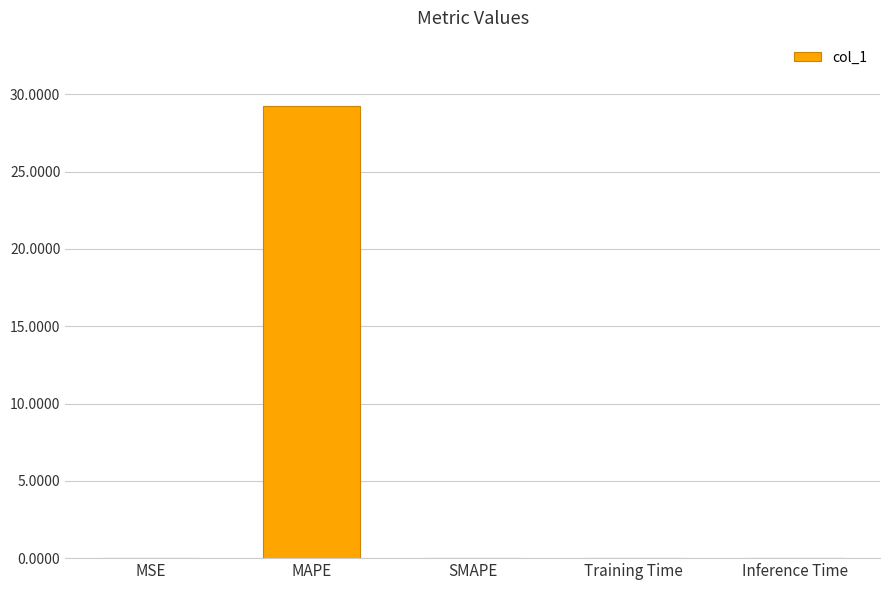

What is the sum of all values?

29.3